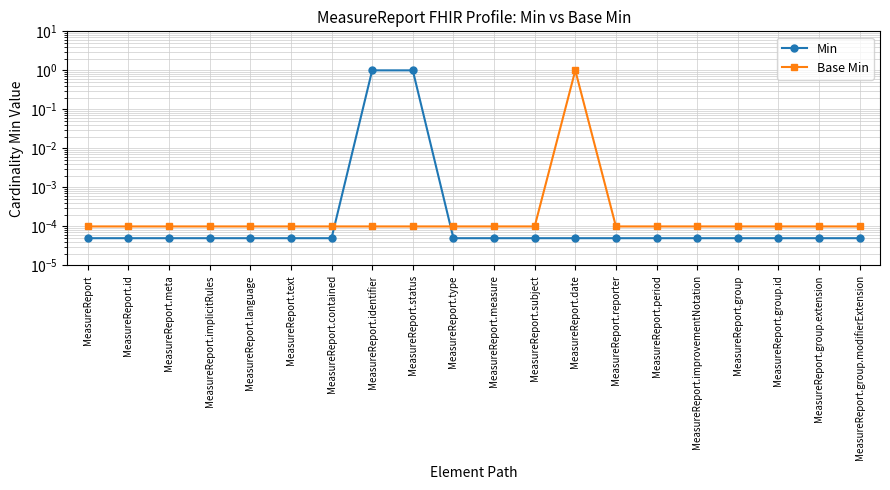

What is the highest value of the Min series?

1.0